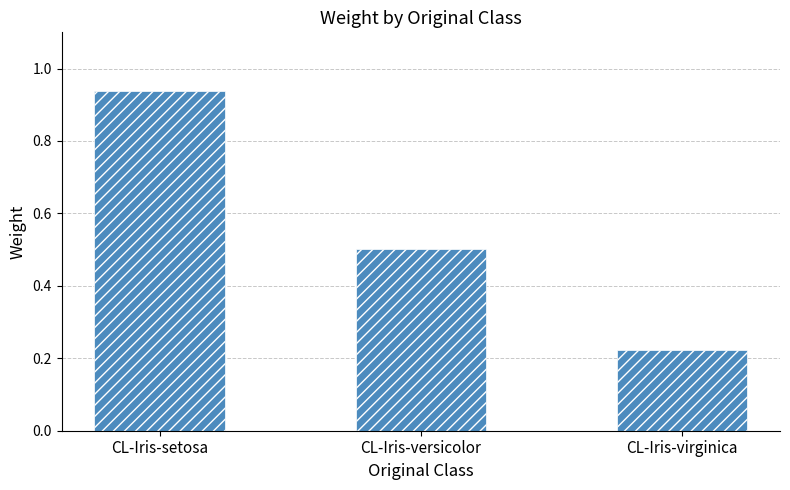

How many bars are there in total?

3